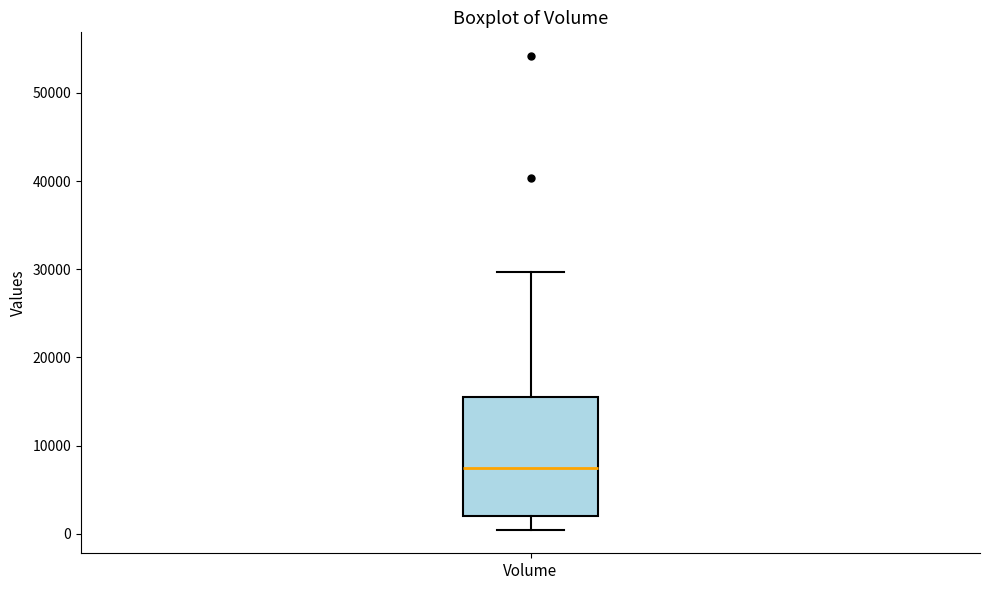

Transcribe this box plot: give where the median line is, the range the box spans, and where the two whiskers end, as read against the y-axis. The values are not printed on the chart, so give them approximately, as read against the axis.

median 7000, box 2000 to 16000, whiskers 0 to 30000